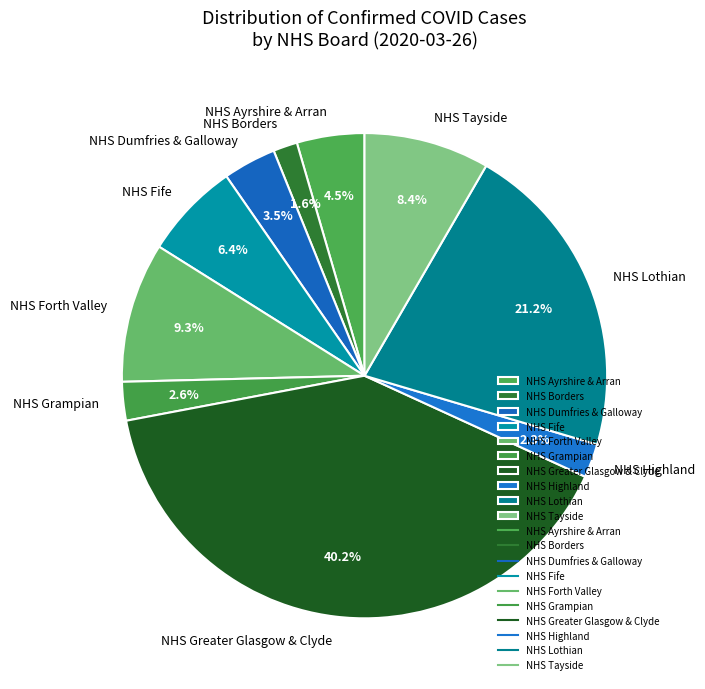

How much of the chart is everything except NHS Highland?

97.7%